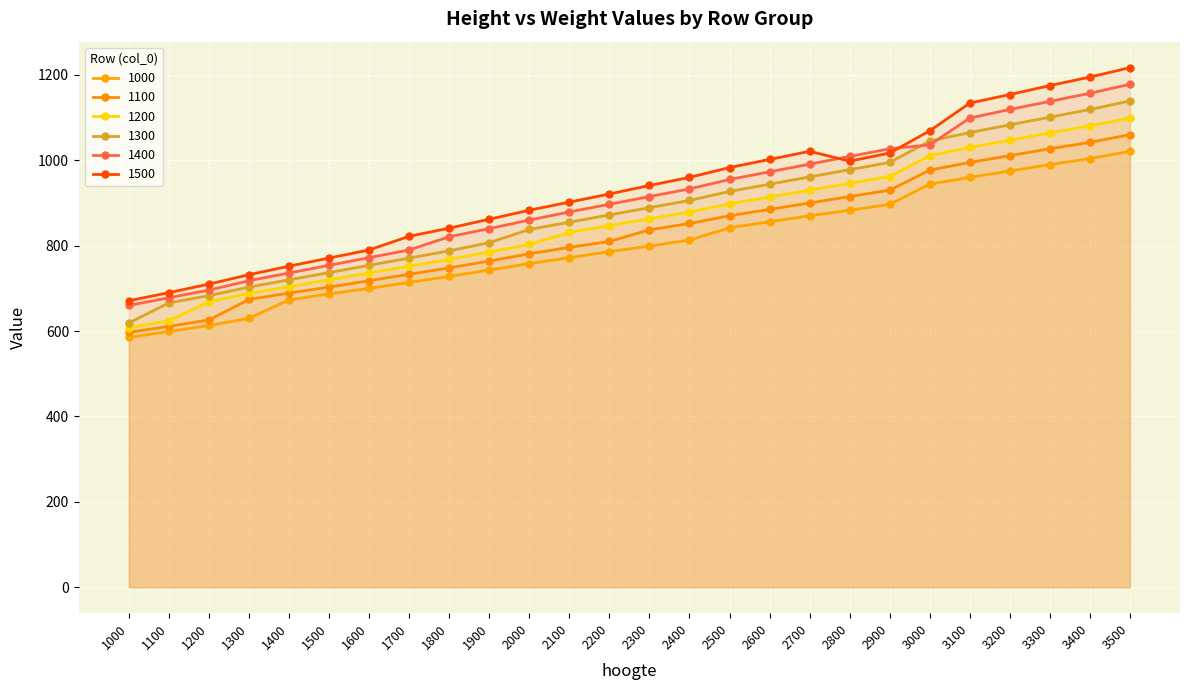

Reading right to left, list all the values displayed in this chart.

1000: 3500=1021	3400=1004	3300=990	3200=975	3100=960	3000=944	2900=897	2800=883	2700=870	2600=856	2500=842	2400=813	2300=799	2200=786	2100=772	2000=758	1900=743	1800=728	1700=714	1600=700	1500=687	1400=673	1300=630	1200=613	1100=599	1000=585
1100: 3500=1060	3400=1042	3300=1027	3200=1011	3100=995	3000=977	2900=930	2800=915	2700=900	2600=885	2500=870	2400=852	2300=837	2200=810	2100=796	2000=781	1900=764	1800=748	1700=733	1600=718	1500=703	1400=689	1300=674	1200=626	1100=611	1000=597
1200: 3500=1099	3400=1081	3300=1064	3200=1047	3100=1030	3000=1011	2900=962	2800=946	2700=930	2600=914	2500=898	2400=879	2300=863	2200=847	2100=831	2000=803	1900=785	1800=768	1700=752	1600=736	1500=720	1400=704	1300=688	1200=669	1100=624	1000=608
1300: 3500=1139	3400=1119	3300=1101	3200=1083	3100=1065	3000=1045	2900=995	2800=978	2700=961	2600=944	2500=927	2400=906	2300=889	2200=872	2100=855	2000=838	1900=807	1800=788	1700=771	1600=754	1500=737	1400=720	1300=703	1200=683	1100=666	1000=619
1400: 3500=1178	3400=1157	3300=1138	3200=1119	3100=1099	3000=1036	2900=1027	2800=1009	2700=991	2600=973	2500=955	2400=933	2300=915	2200=897	2100=879	2000=860	1900=840	1800=821	1700=790	1600=772	1500=754	1400=736	1300=718	1200=696	1100=678	1000=660
1500: 3500=1217	3400=1195	3300=1175	3200=1154	3100=1134	3000=1069	2900=1017	2800=998	2700=1021	2600=1002	2500=983	2400=960	2300=941	2200=921	2100=902	2000=883	1900=862	1800=841	1700=822	1600=790	1500=771	1400=752	1300=732	1200=710	1100=690	1000=671